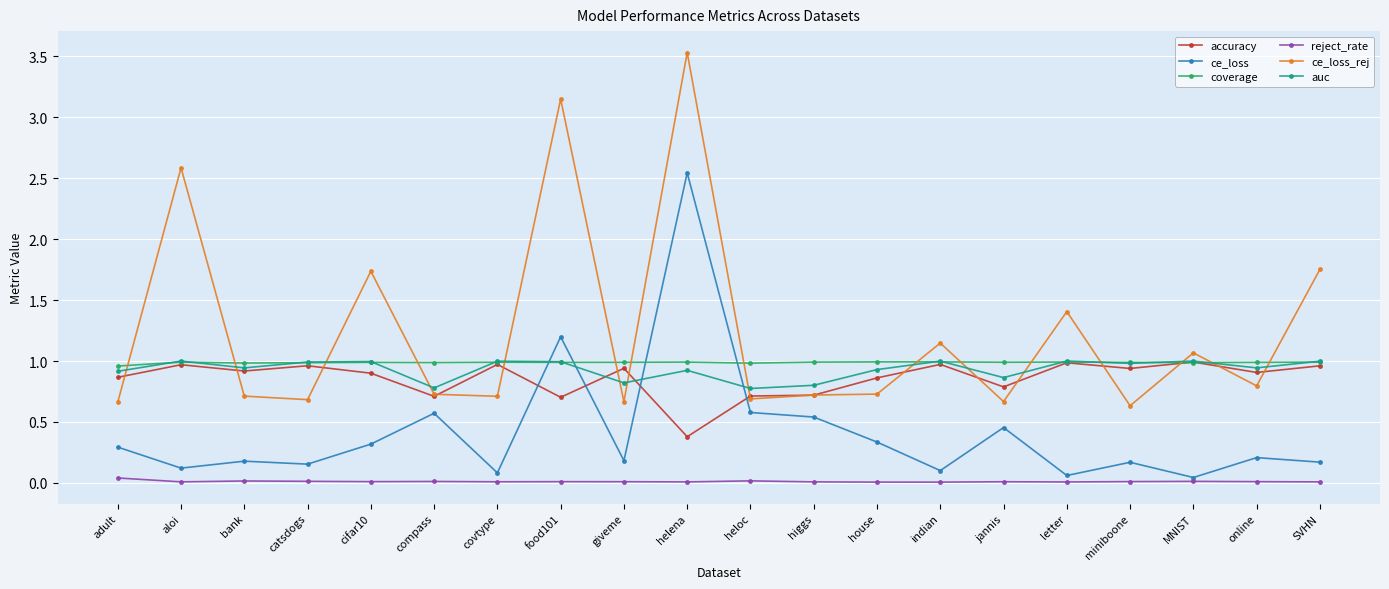

What is the spread (max minus min) of values at letter?

1.4